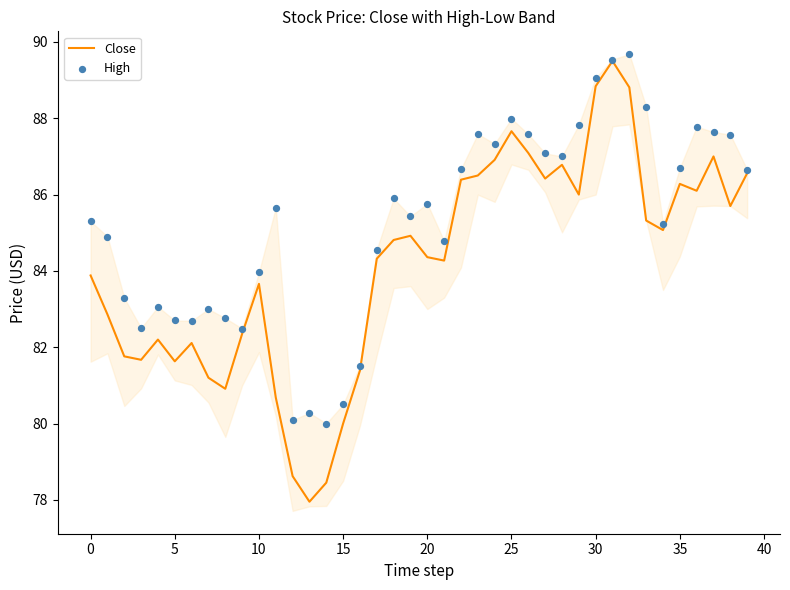

Which series has the largest Y range (max minus min)?

Close